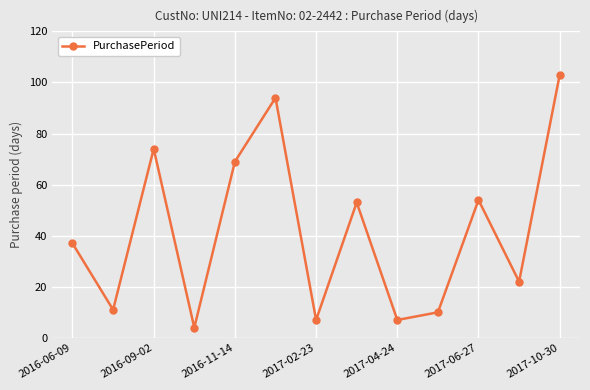

What is the smallest value displayed?

4